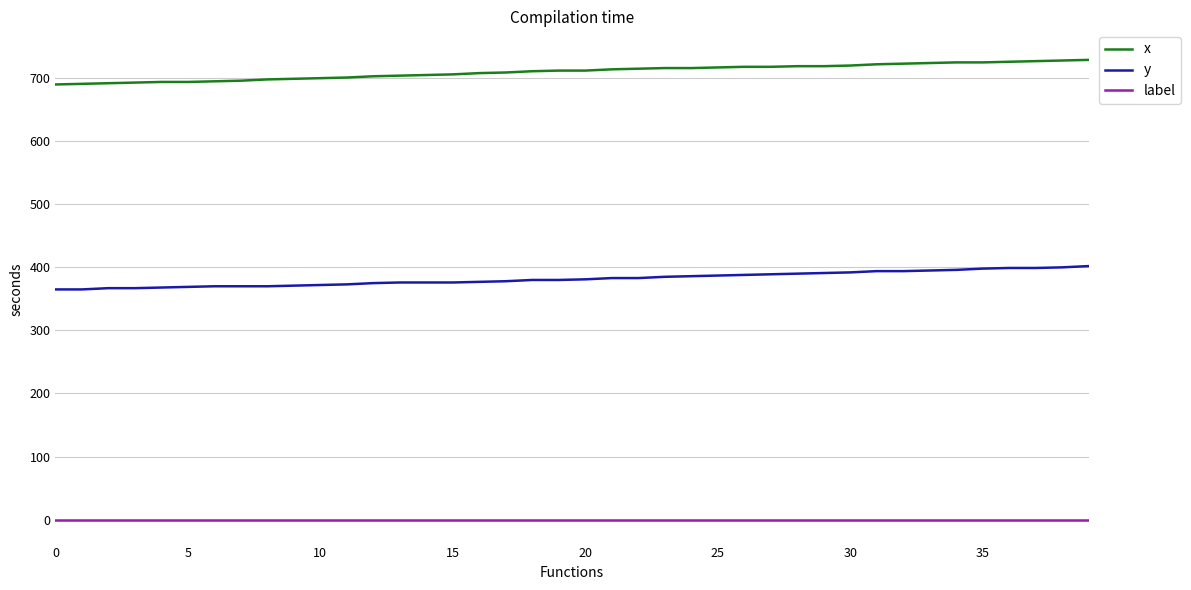

Rank the series by their maximum value, from highest to lowest.

x, y, label